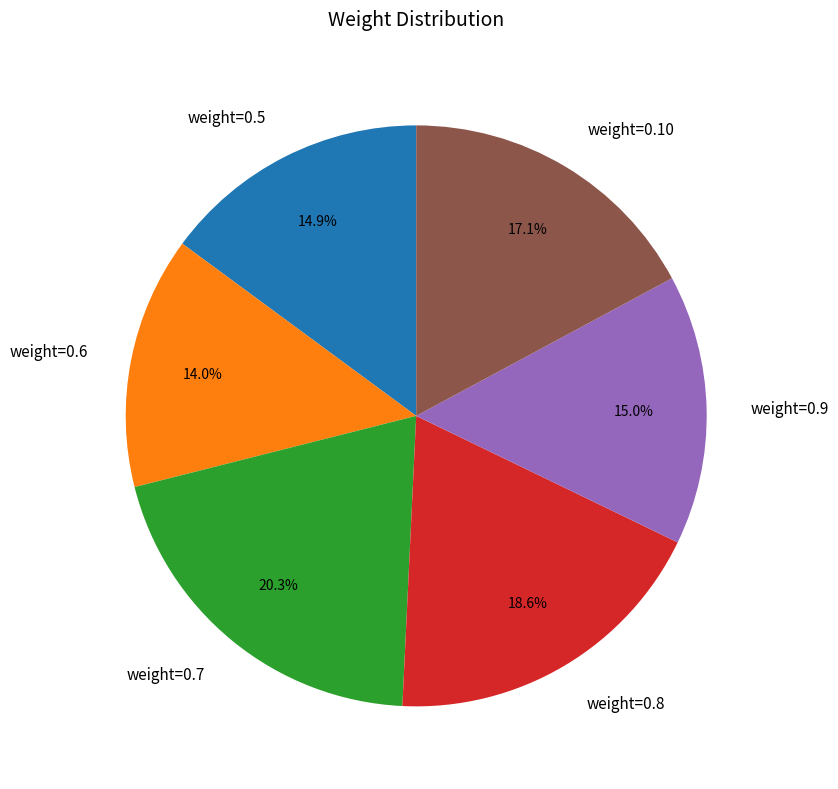

What portion of the pie excludes weight=0.5?

85.1%